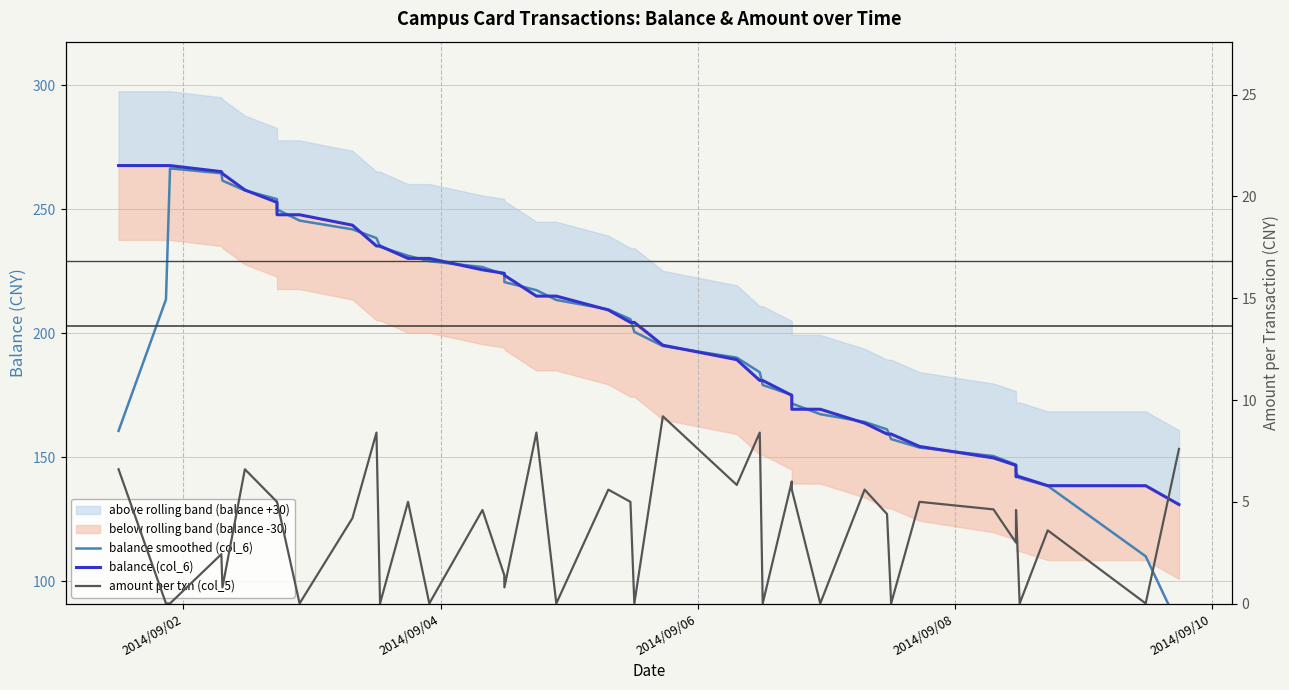

True or false: balance (col_6) and balance smoothed (col_6) cross at least once.

True